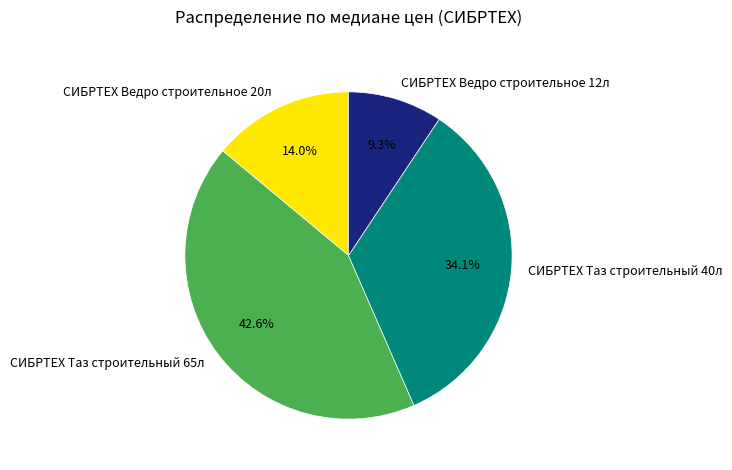

Which category has the biggest portion of the pie?

СИБРТЕХ Таз строительный 65л